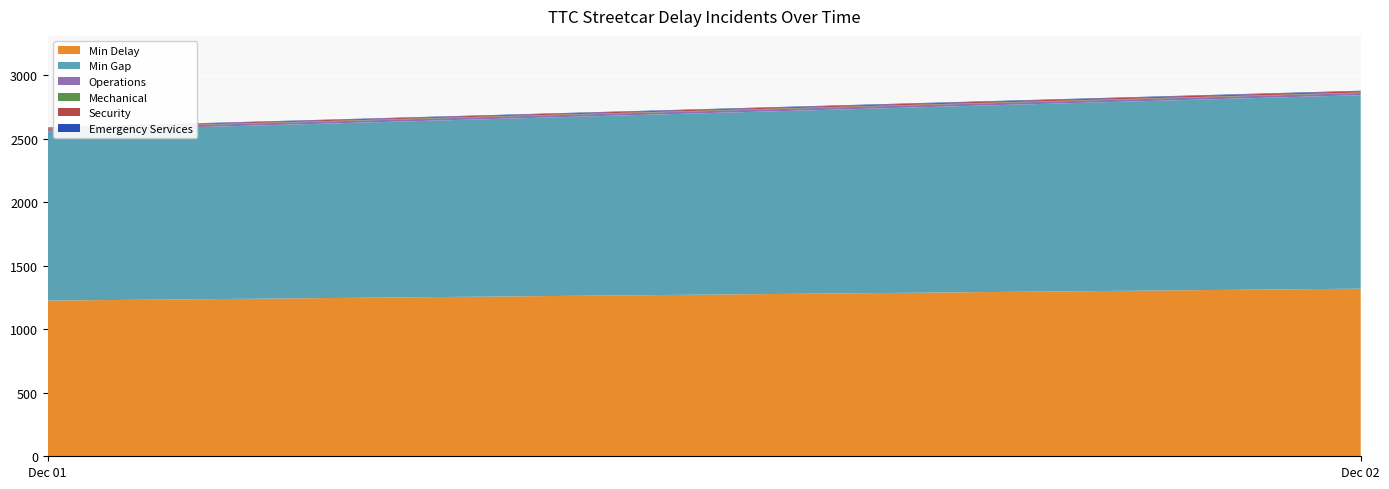

What is the lowest value of the Min Delay series?

1226